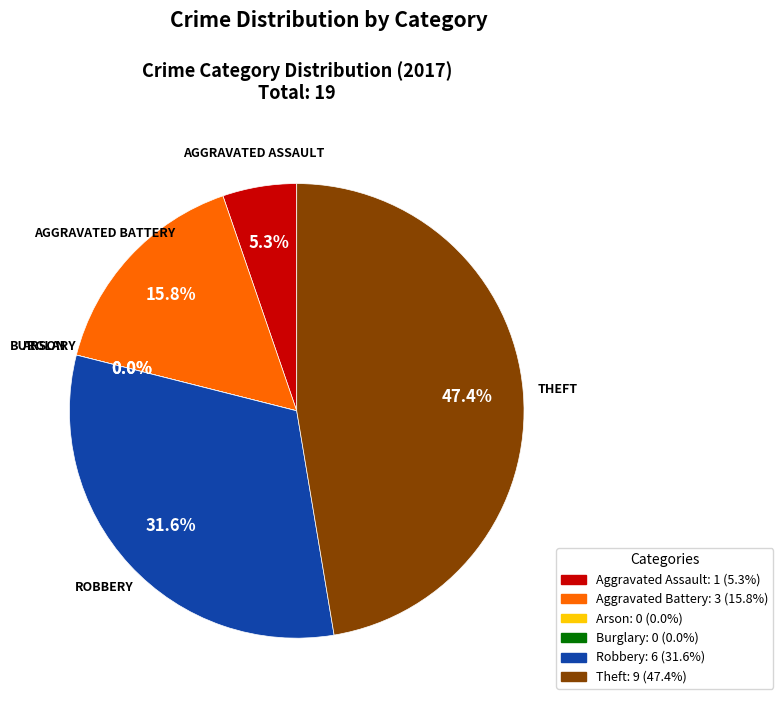

To the nearest percent, what portion does Aggravated Battery represent?

16%